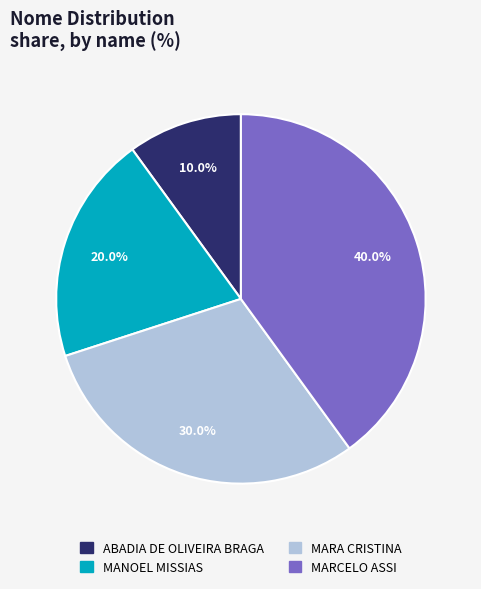

Does any single category account for the majority?

No